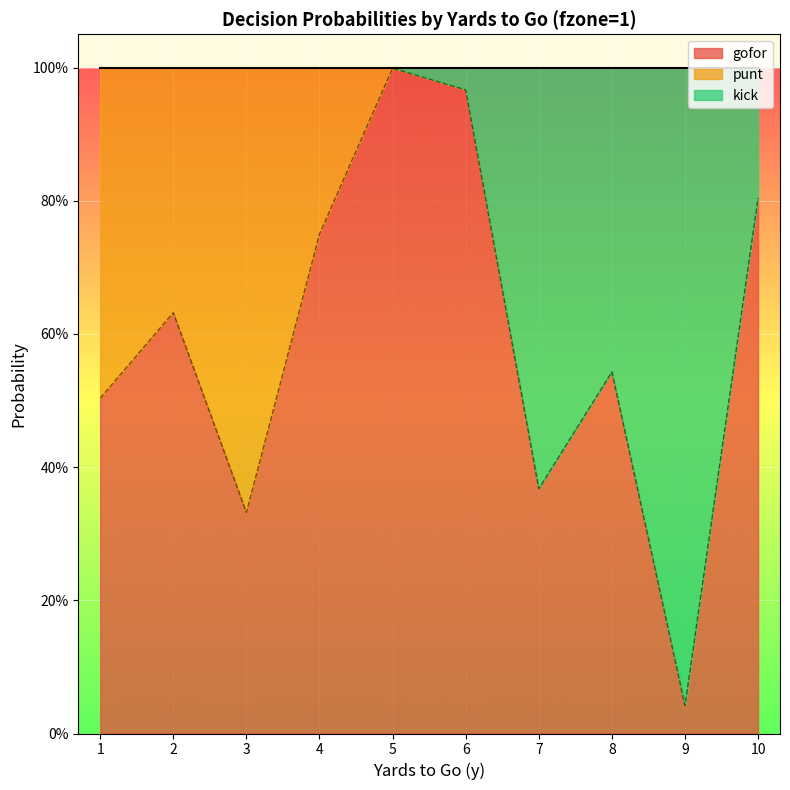

Which category has the highest value in the punt series?

3